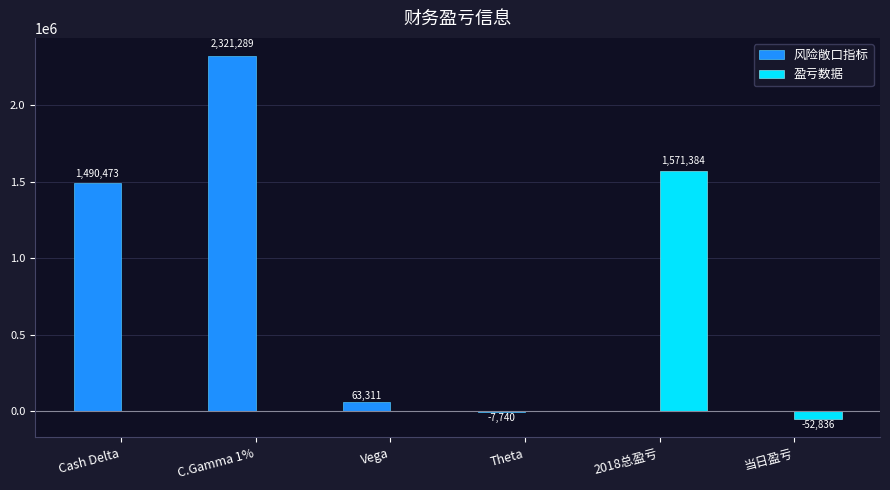

Which series changed the most between Theta and 当日盈亏?

盈亏数据